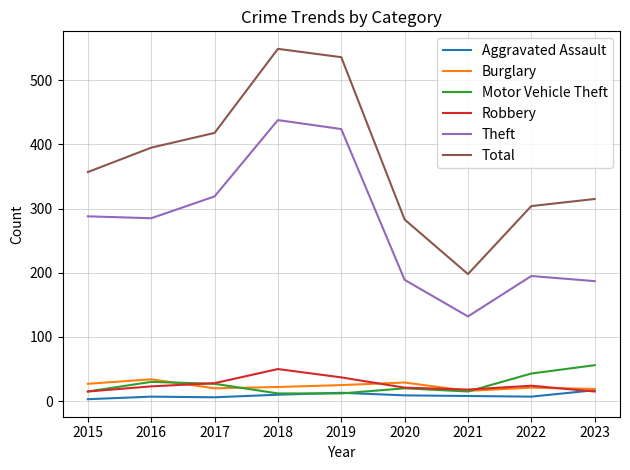

True or false: Theft and Motor Vehicle Theft intersect in this chart.

False